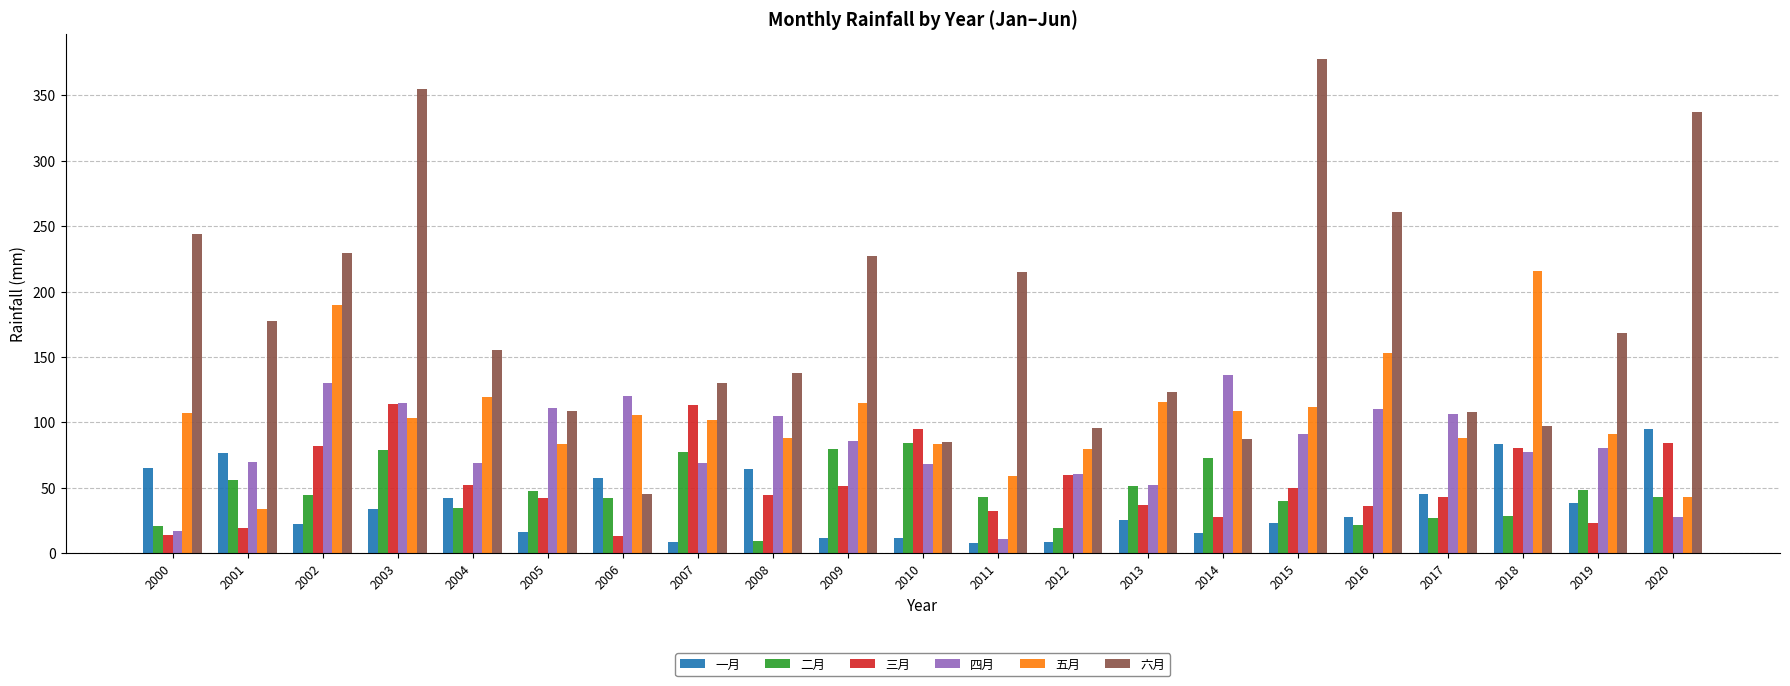

What value does the 一月 series have at 2001?

76.3